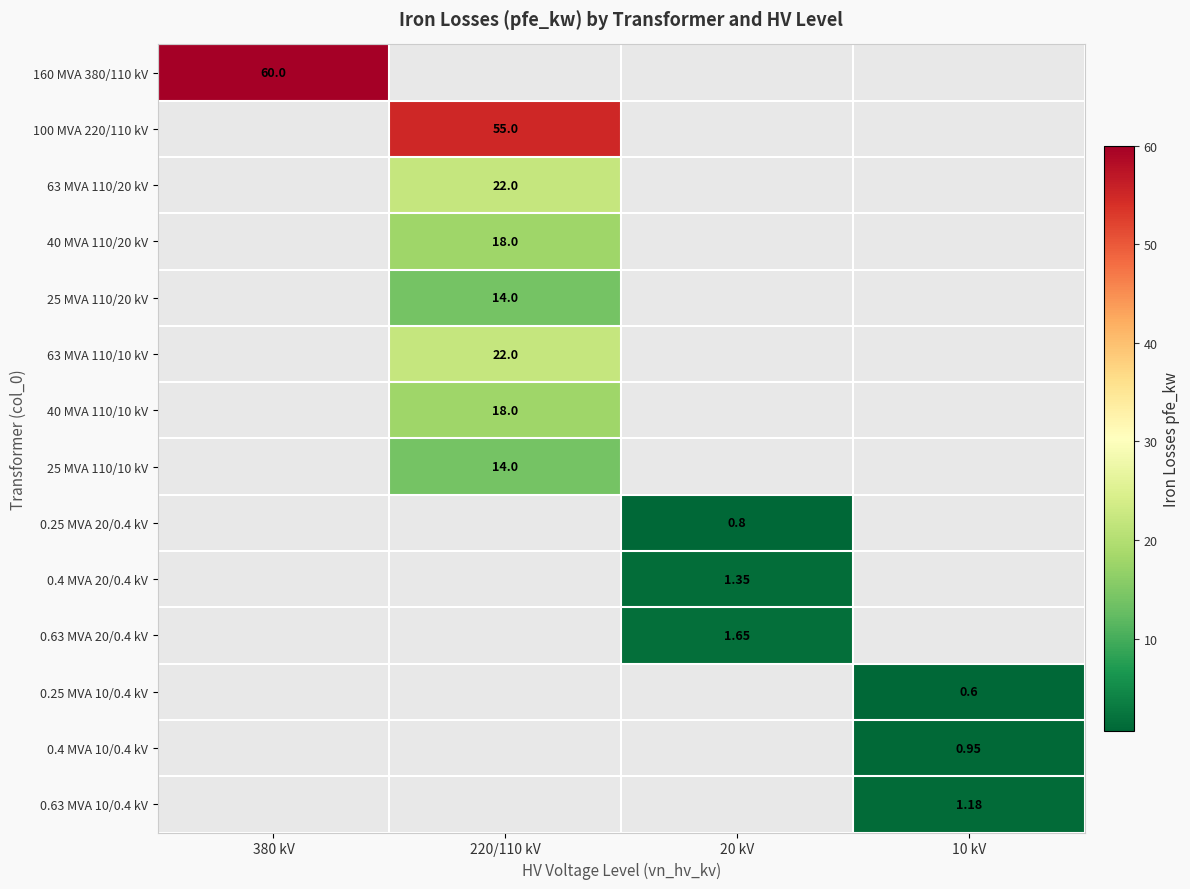

What is the total value across all series at 380 kV?

60.0